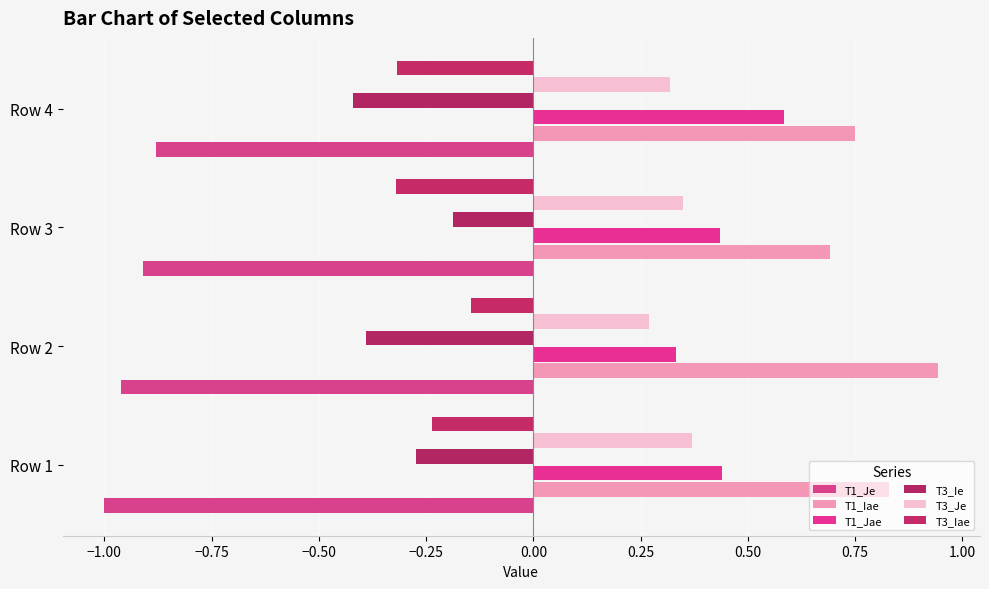

Count the number of categories in the chart.

4